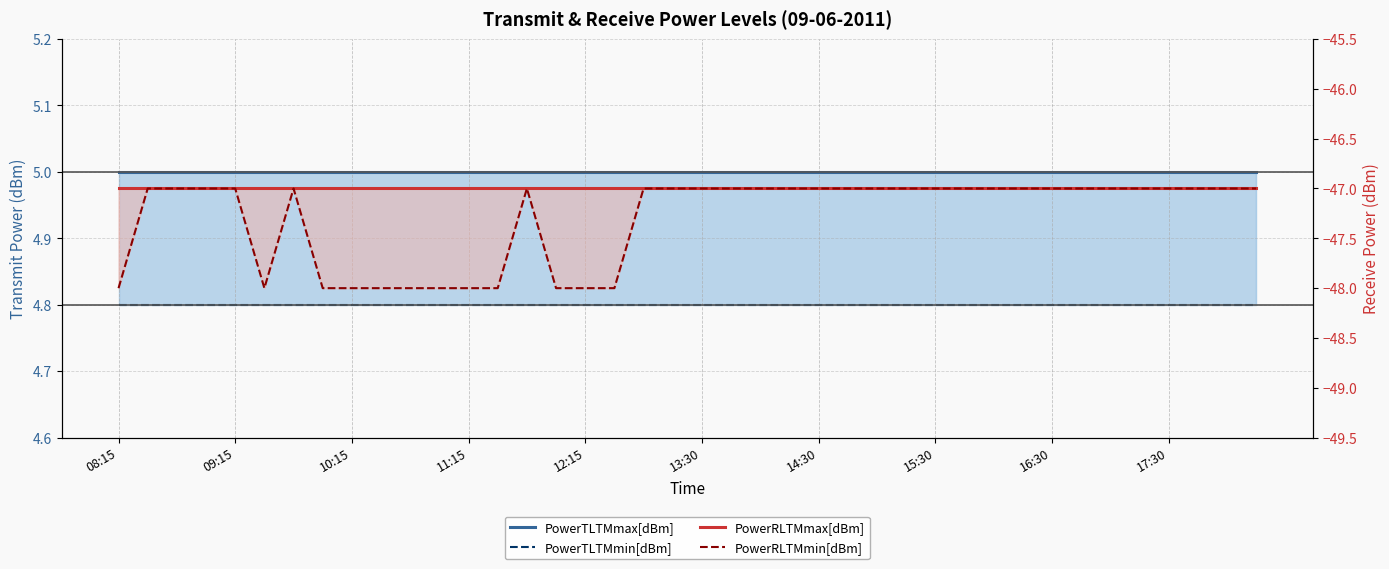

Which has a higher value, 19 or 36?

19